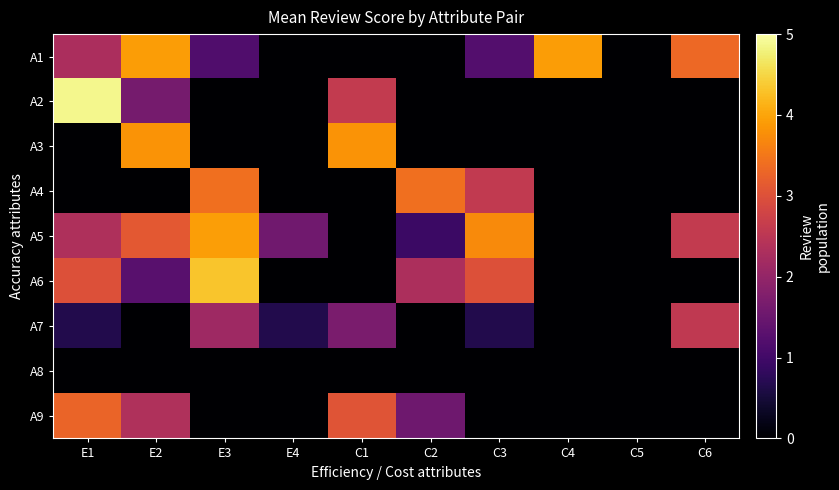

What is the difference between the highest and lowest values at E1?

4.9